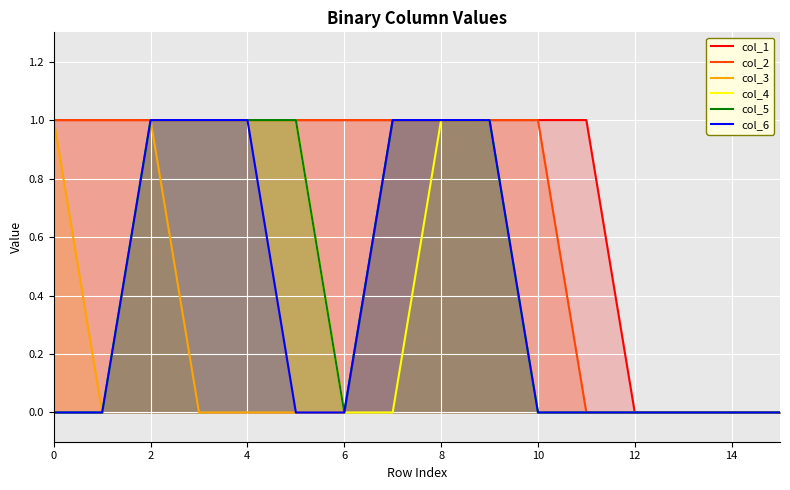

True or false: col_2 and col_1 cross at least once.

False